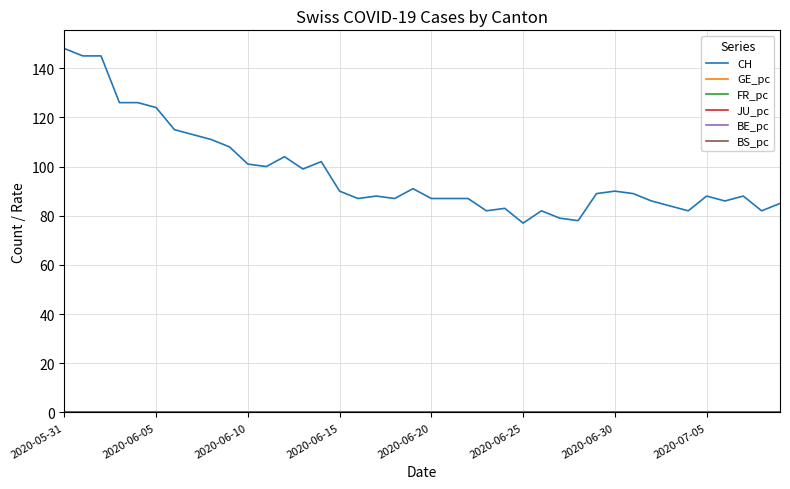

Which series has the widest spread of values?

CH